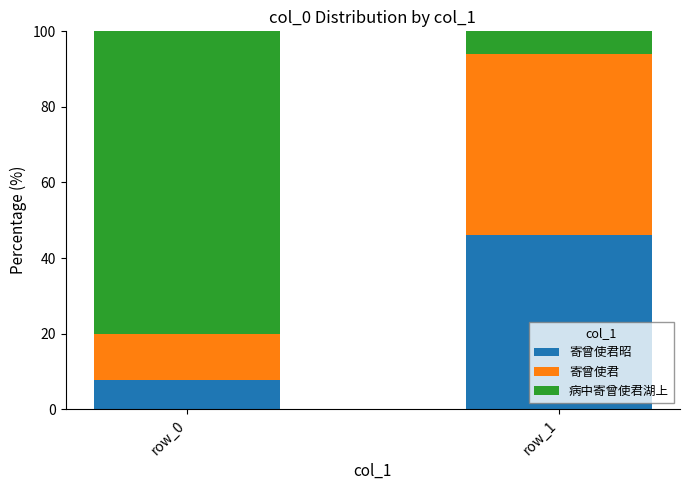

What is the total value across all series at row_1?

100.0